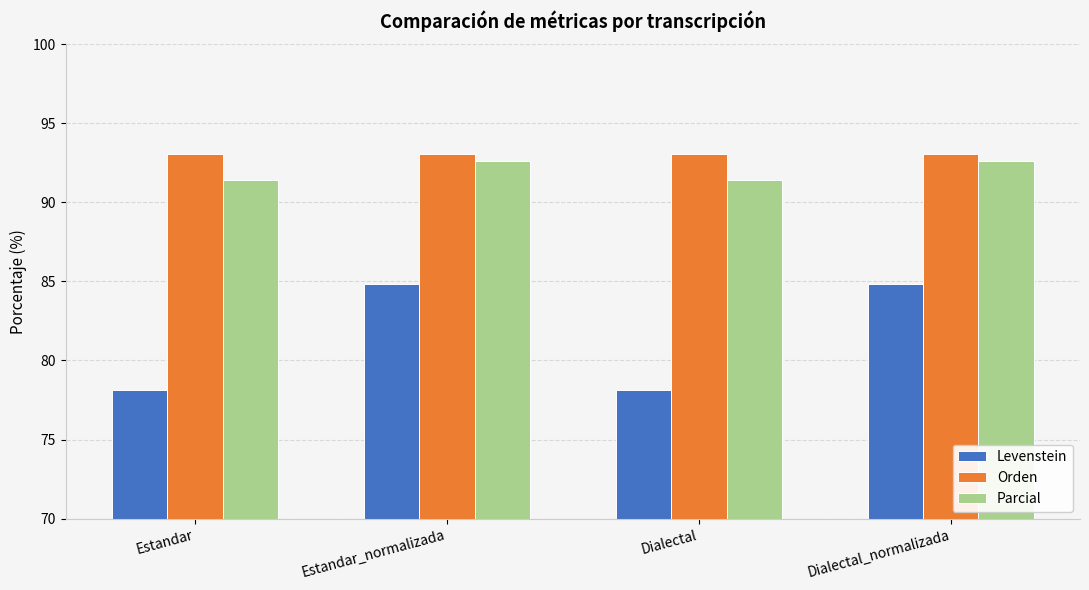

Reading left to right, transcribe all the data shown in this chart.

Levenstein: Estandar=78.2	Estandar_normalizada=84.8	Dialectal=78.2	Dialectal_normalizada=84.8
Orden: Estandar=93.1	Estandar_normalizada=93.1	Dialectal=93.1	Dialectal_normalizada=93.1
Parcial: Estandar=91.4	Estandar_normalizada=92.6	Dialectal=91.4	Dialectal_normalizada=92.6